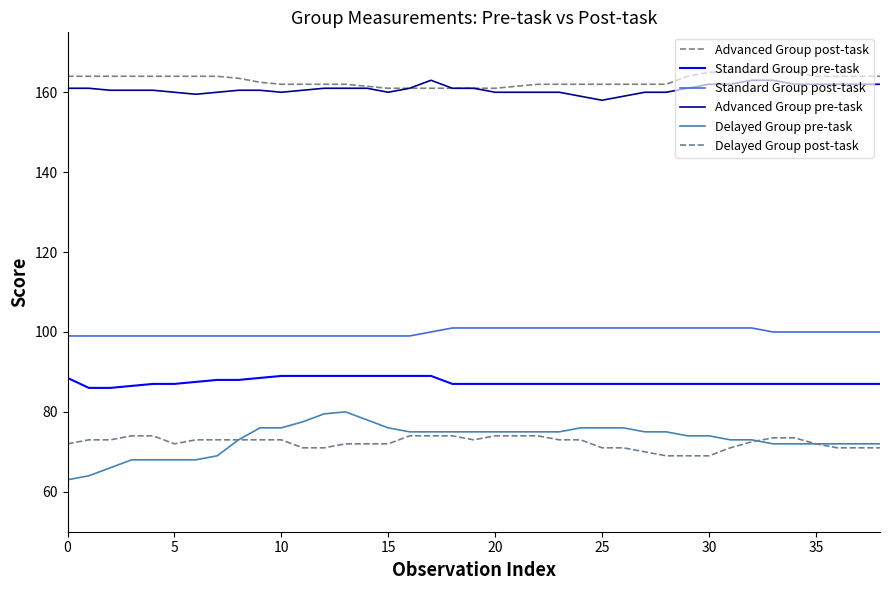

Is this an area chart (filled region under the line)?

No